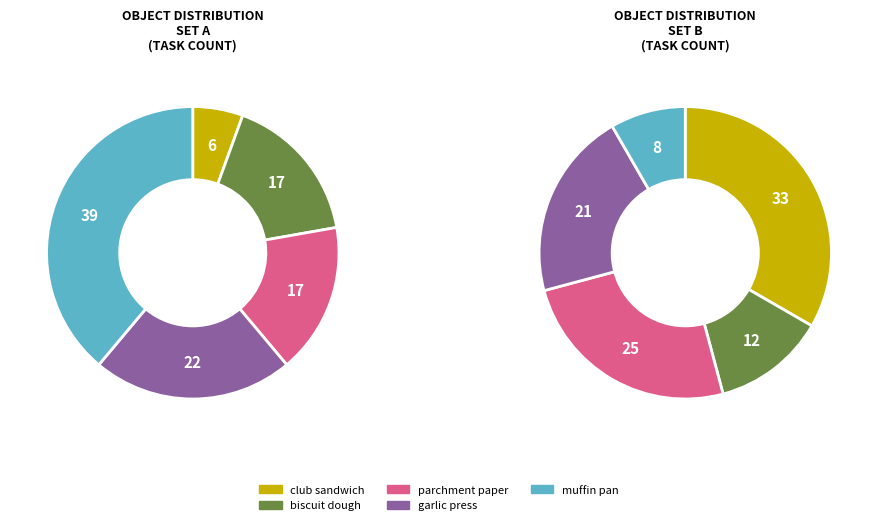

Do garlic press and salmon (pan) together represent more than half of the pie?

No